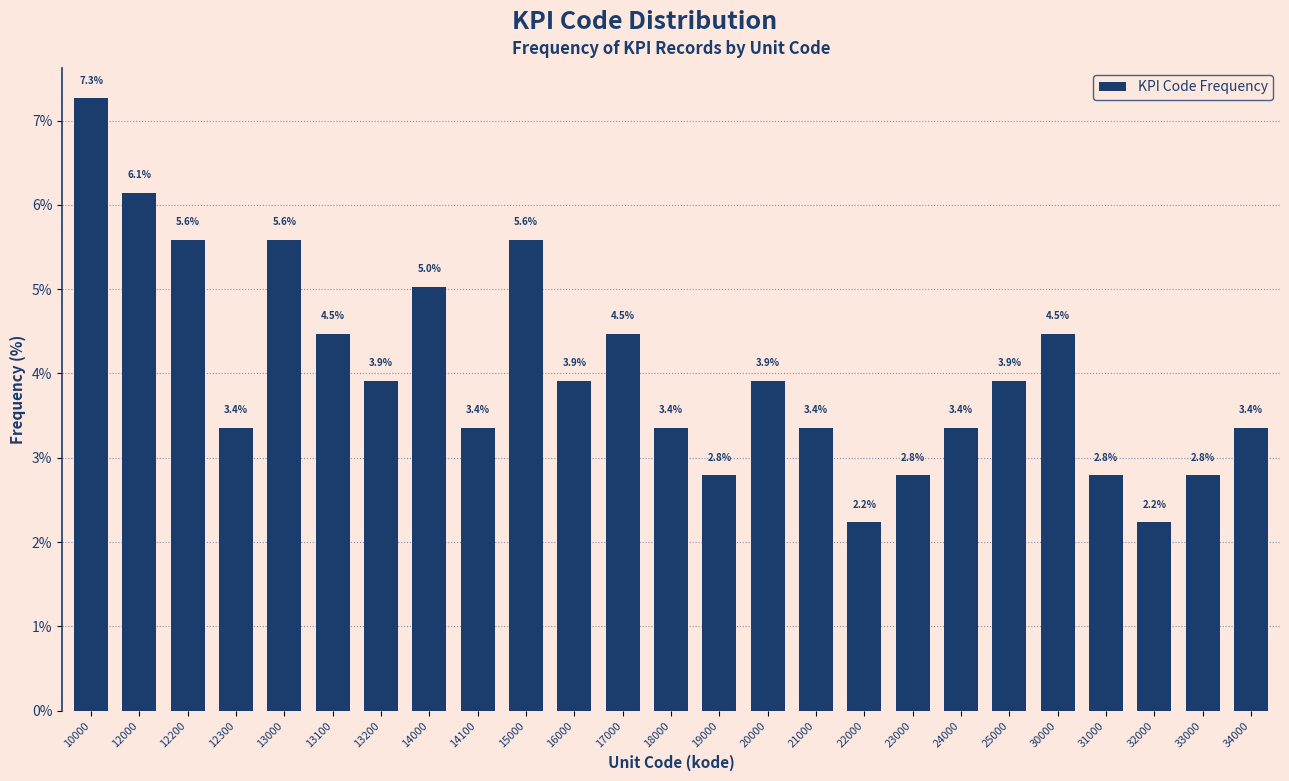

Reading left to right, list all the values displayed in this chart.

10000=7.3	12000=6.1	12200=5.6	12300=3.4	13000=5.6	13100=4.5	13200=3.9	14000=5.0	14100=3.4	15000=5.6	16000=3.9	17000=4.5	18000=3.4	19000=2.8	20000=3.9	21000=3.4	22000=2.2	23000=2.8	24000=3.4	25000=3.9	30000=4.5	31000=2.8	32000=2.2	33000=2.8	34000=3.4